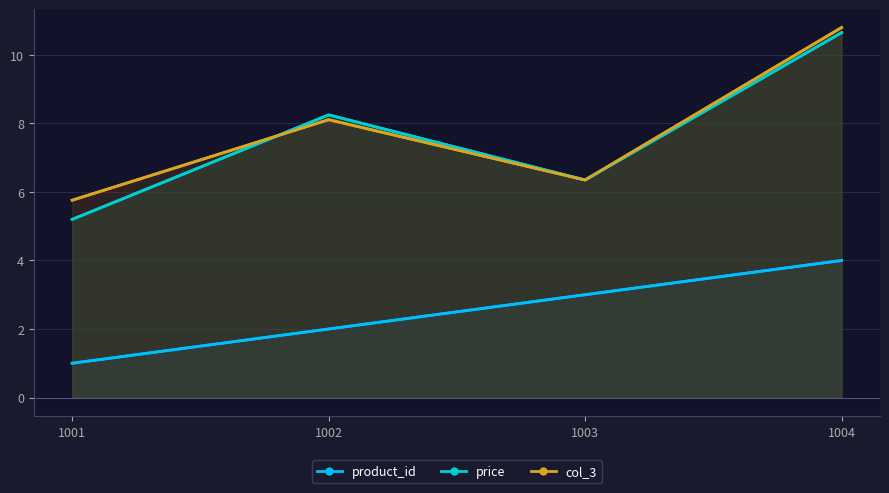

How many lines are shown in the chart?

3